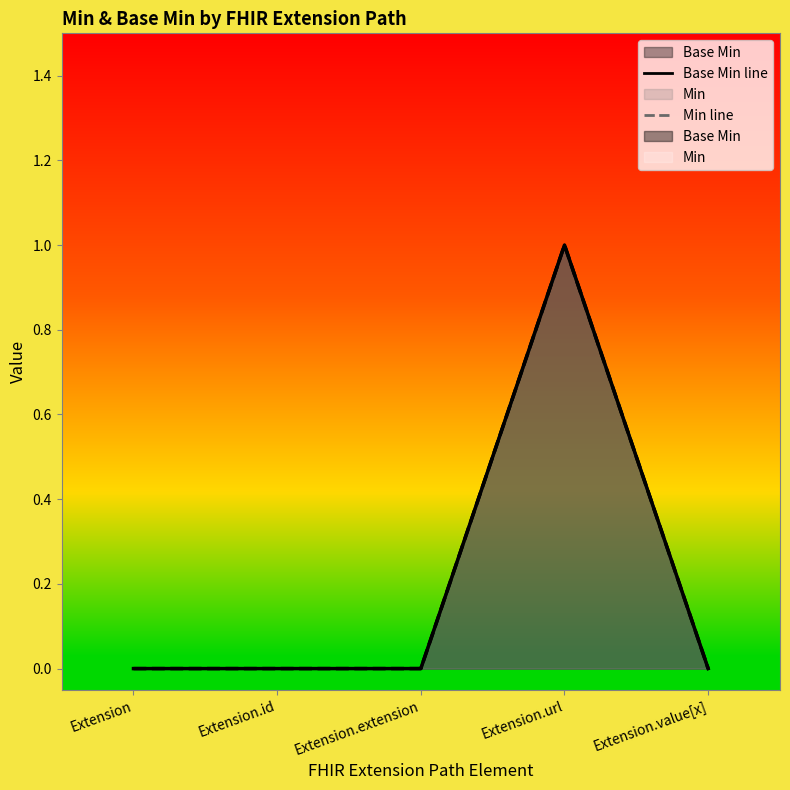

Between Extension.value[x] and Extension.id, which is larger?

Extension.value[x]